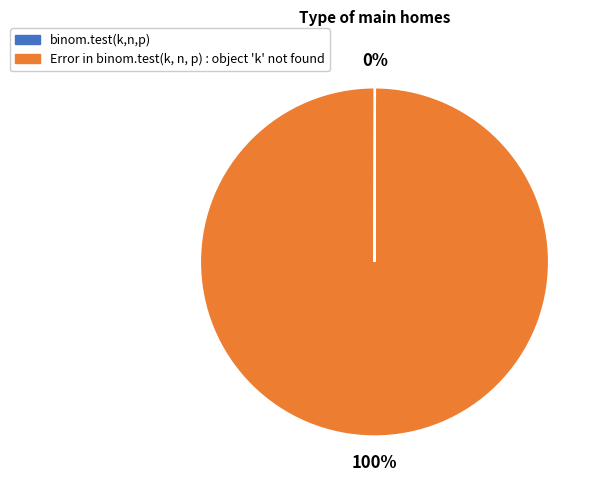

Which slice is the largest?

Error in binom.test(k, n, p) : object 'k' not found